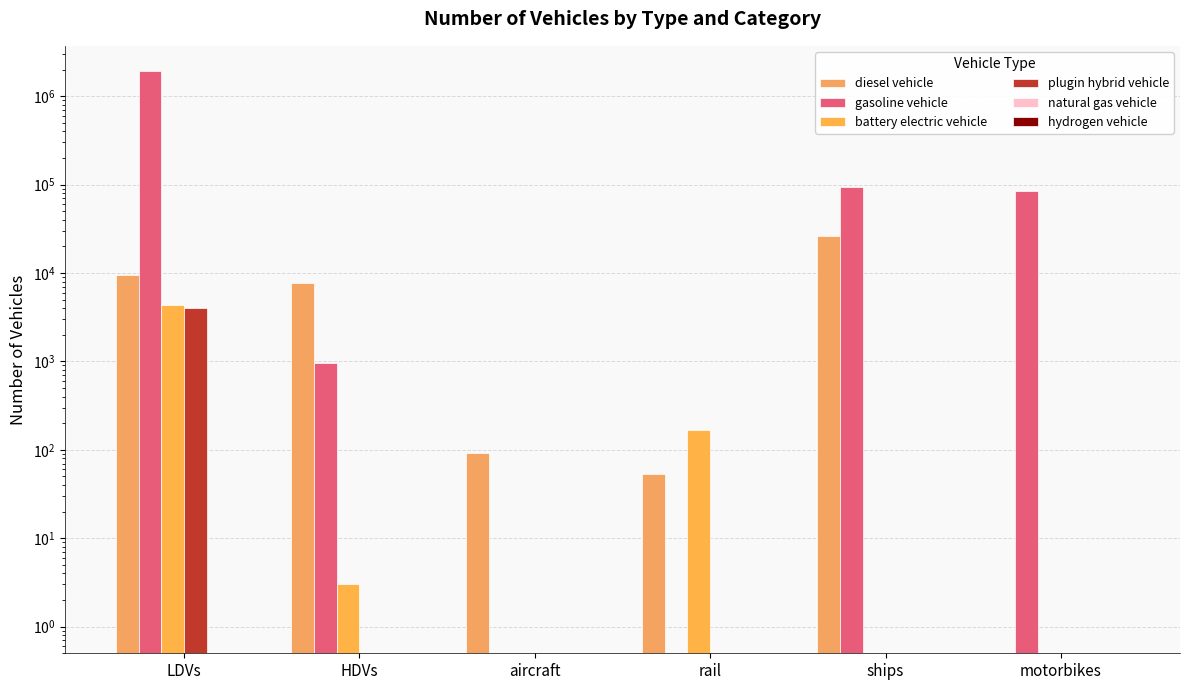

What is the label of the 5th bar from the right?

HDVs